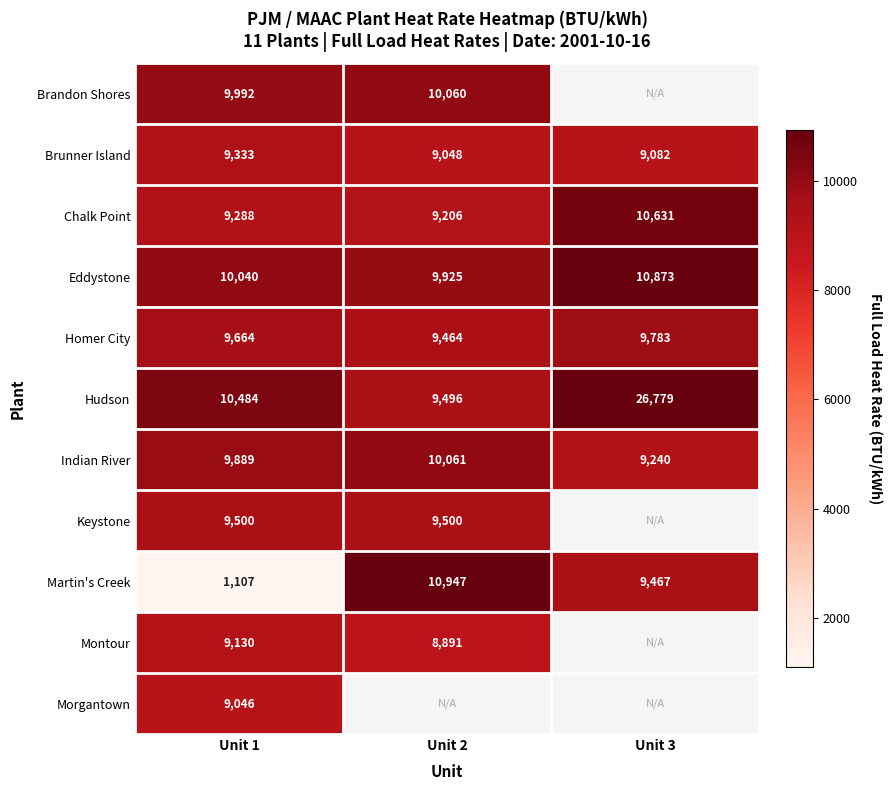

Where is Chalk Point nearest to the value 9918?

Unit 1